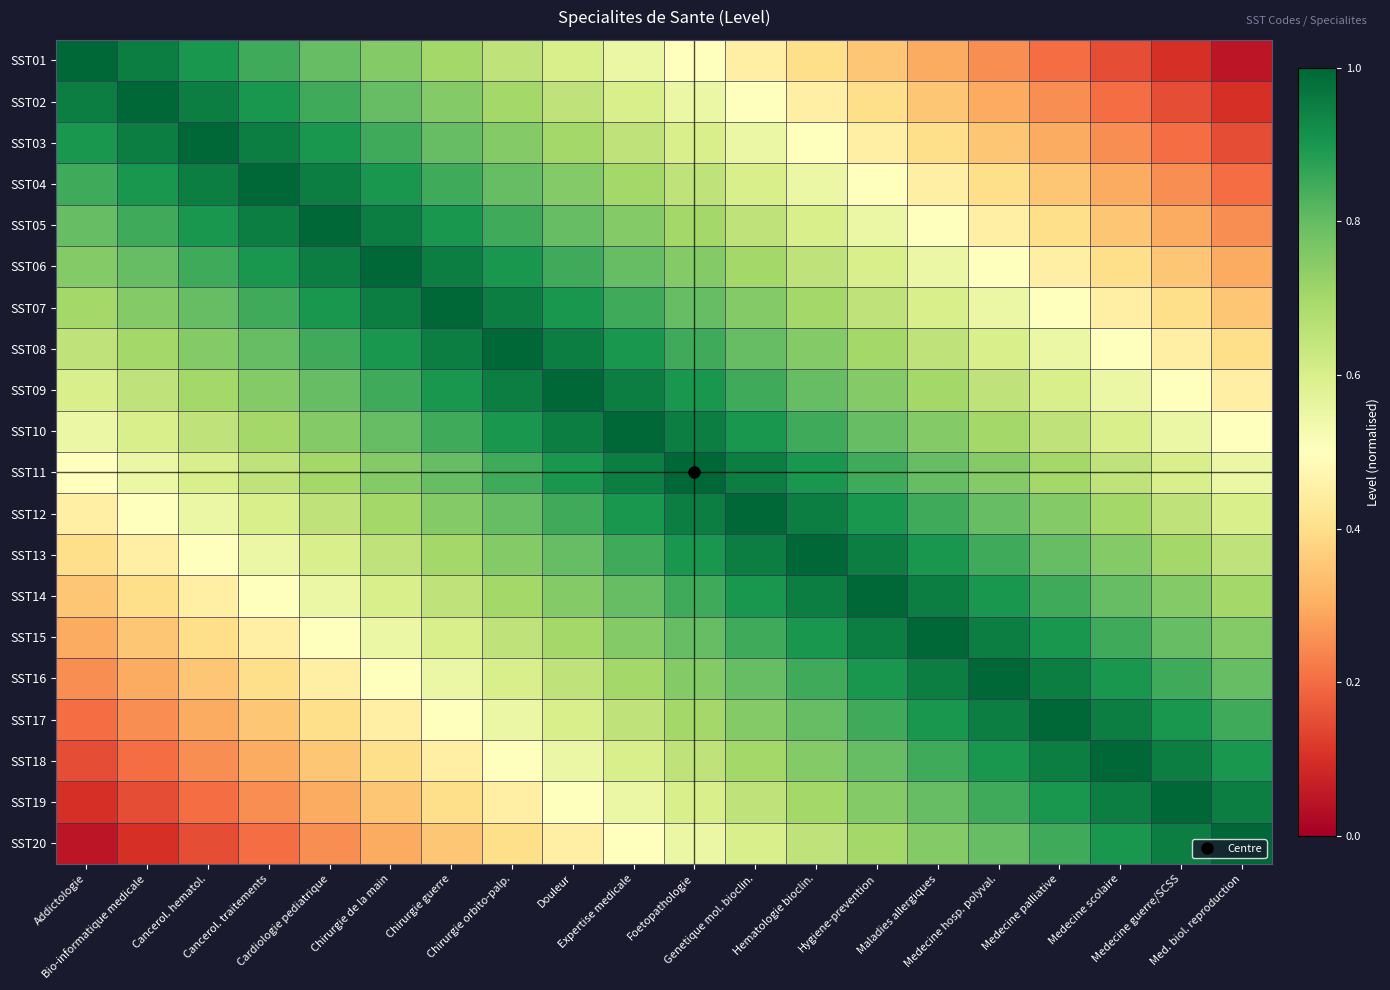

How many data points does each series have?

20